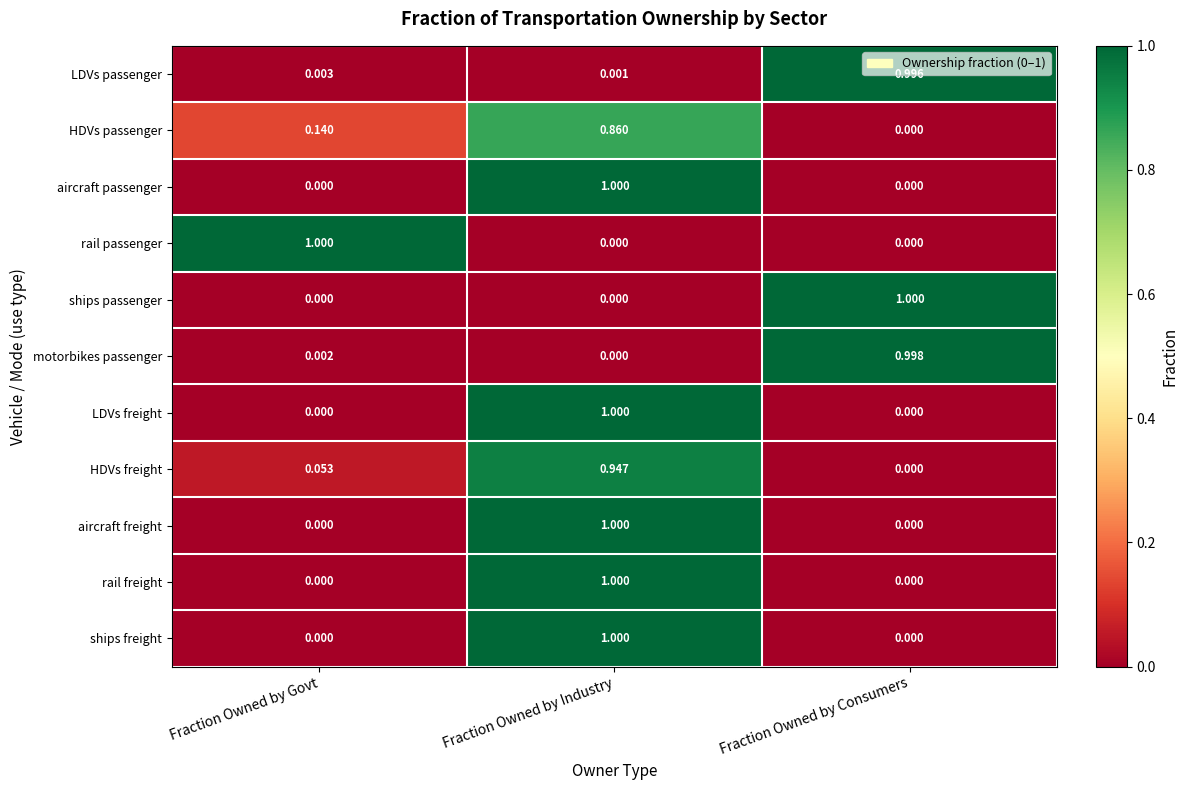

At which label is HDVs freight closest to 0?

Fraction Owned by Consumers